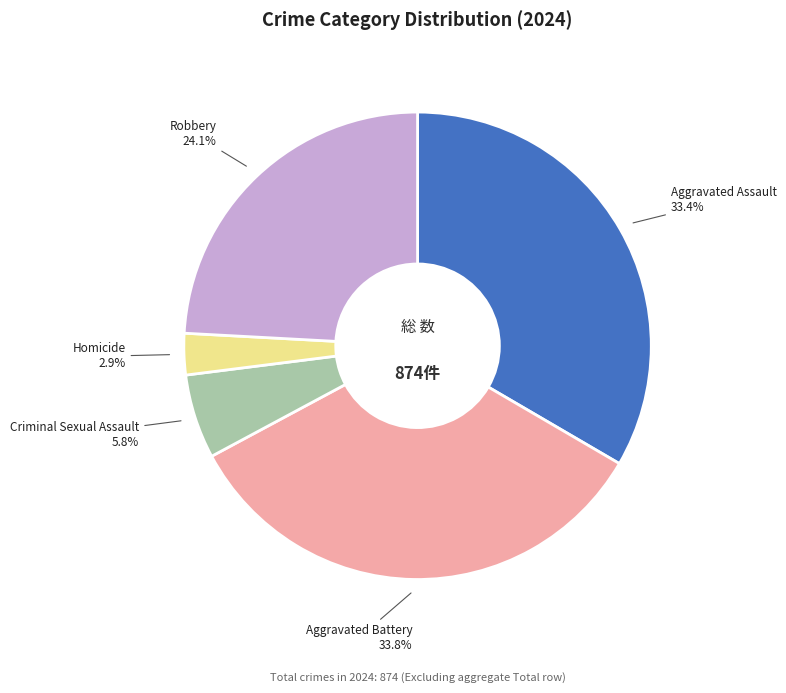

Is Criminal Sexual Assault the majority of the pie?

No